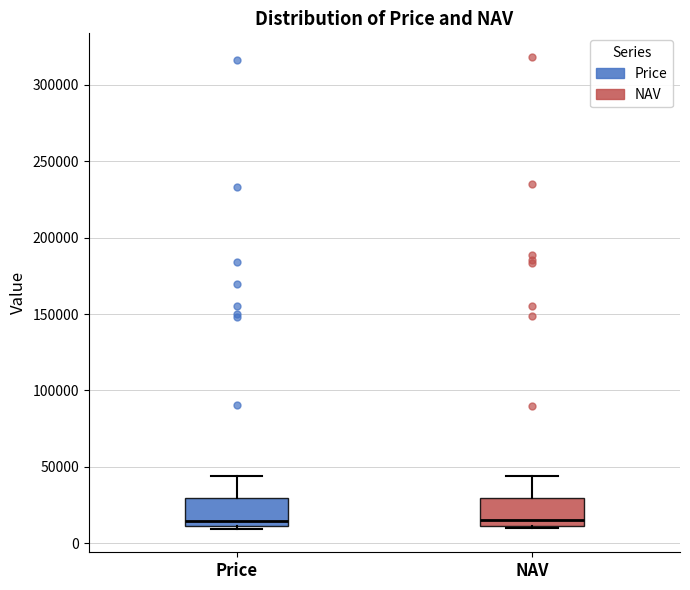

Reading left to right, read every box against the y-axis: the position of its median line, the range the box covers, and the ends of its whiskers. The values are not printed on the chart, so give them approximately, as read against the axis.

Price: median 15000, box 10000 to 30000, whiskers 10000 (just below the box's lower edge) to 45000
NAV: median 15000, box 10000 to 30000, whiskers 10000 (just below the box's lower edge) to 45000